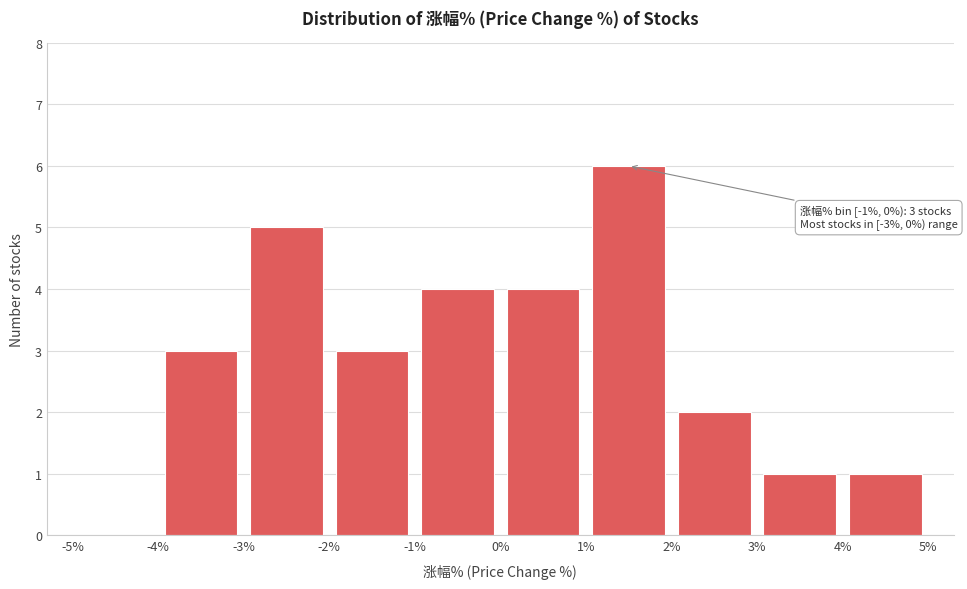

Over which range of the x-axis is the bar tallest?

1% to 2%